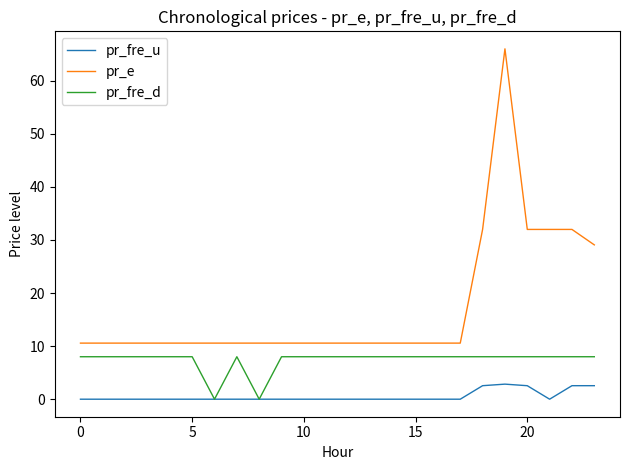

True or false: pr_e and pr_fre_d cross at least once.

False